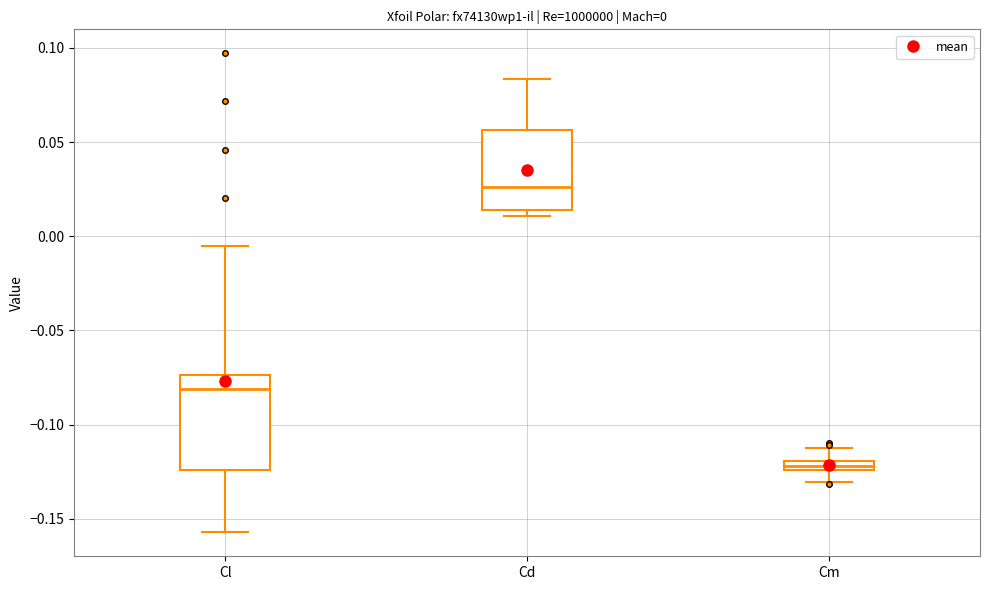

Comparing the boxes themselves (not the whiskers), which one is the tallest?

Cl